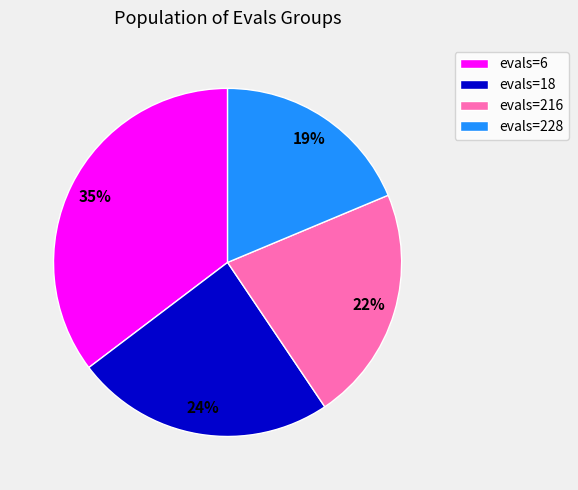

What is the smallest slice in the pie chart?

evals=228